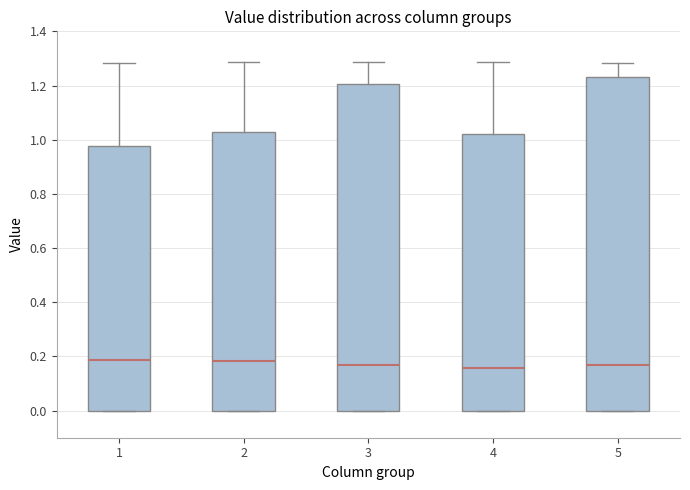

Reading left to right, read every box against the y-axis: the position of its median line, the range the box covers, and the ends of its whiskers. The values are not printed on the chart, so give them approximately, as read against the axis.

1: median 0.18, box 0.00 to 0.98, whiskers 0.00 to 1.28
2: median 0.18, box 0.00 to 1.02, whiskers 0.00 to 1.28
3: median 0.16, box 0.00 to 1.20, whiskers 0.00 to 1.28
4: median 0.16, box 0.00 to 1.02, whiskers 0.00 to 1.28
5: median 0.16, box 0.00 to 1.24, whiskers 0.00 to 1.28